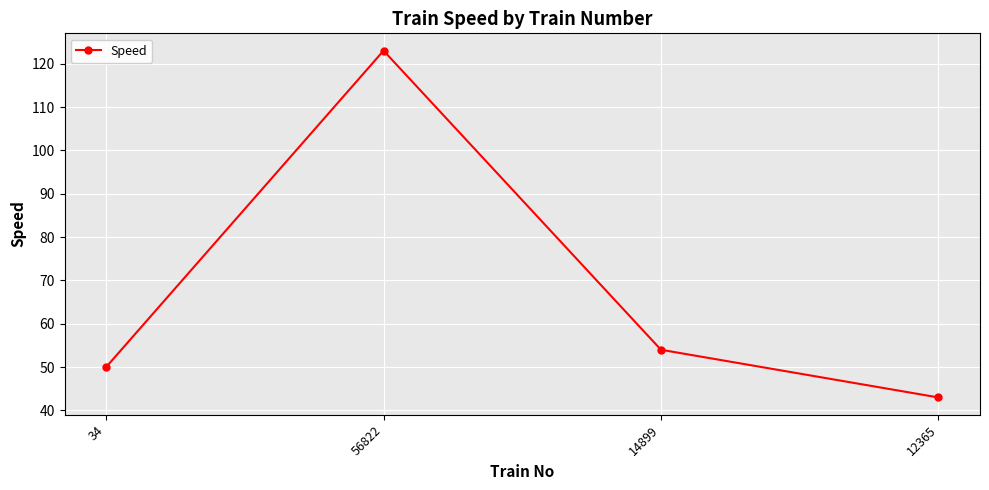

What position from the right is 12365?

1